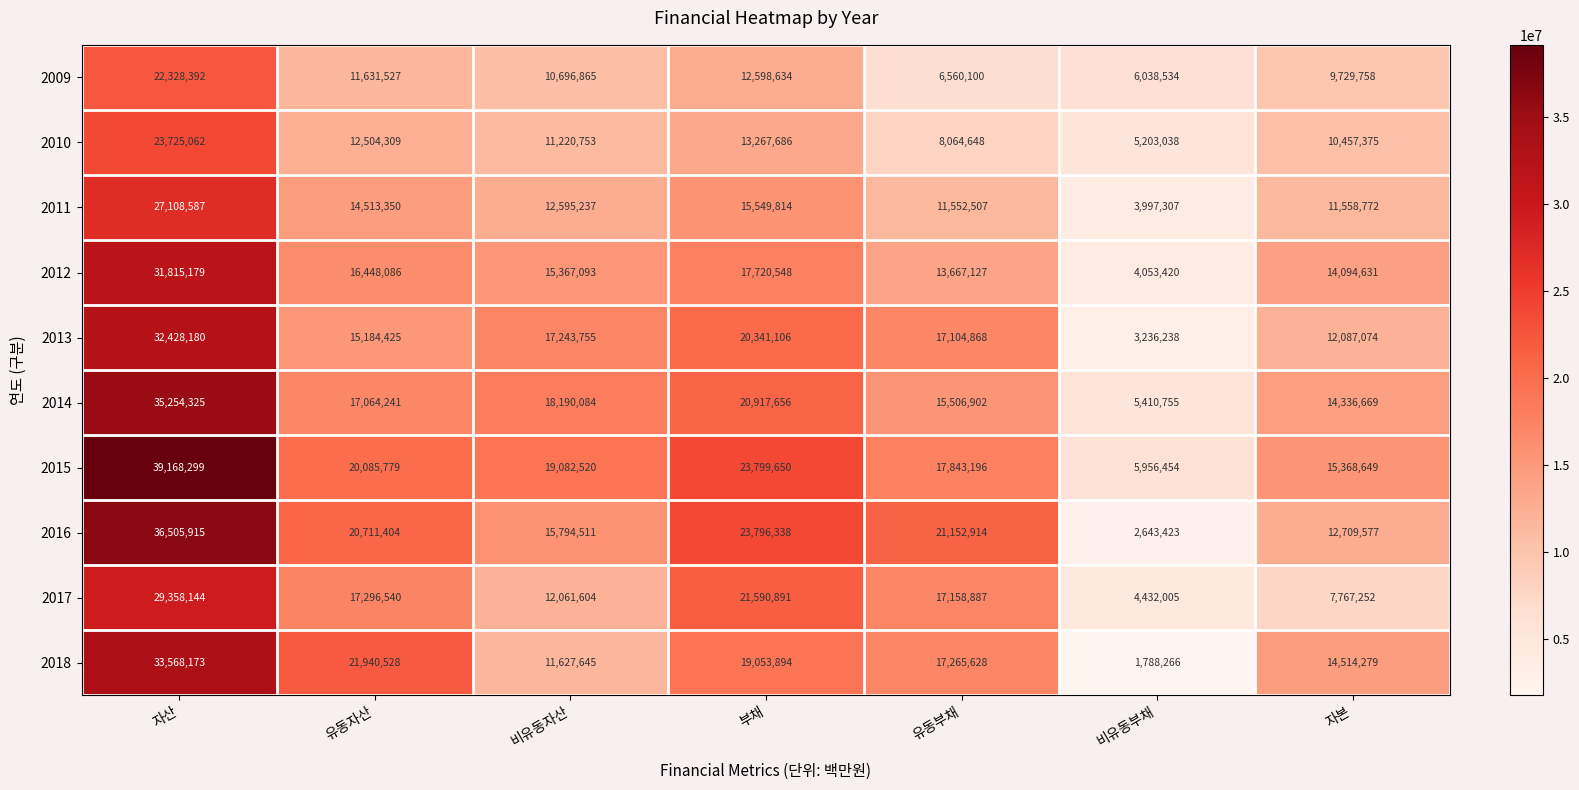

The value of 2010 at 자본 is 16880801. True or false?

False